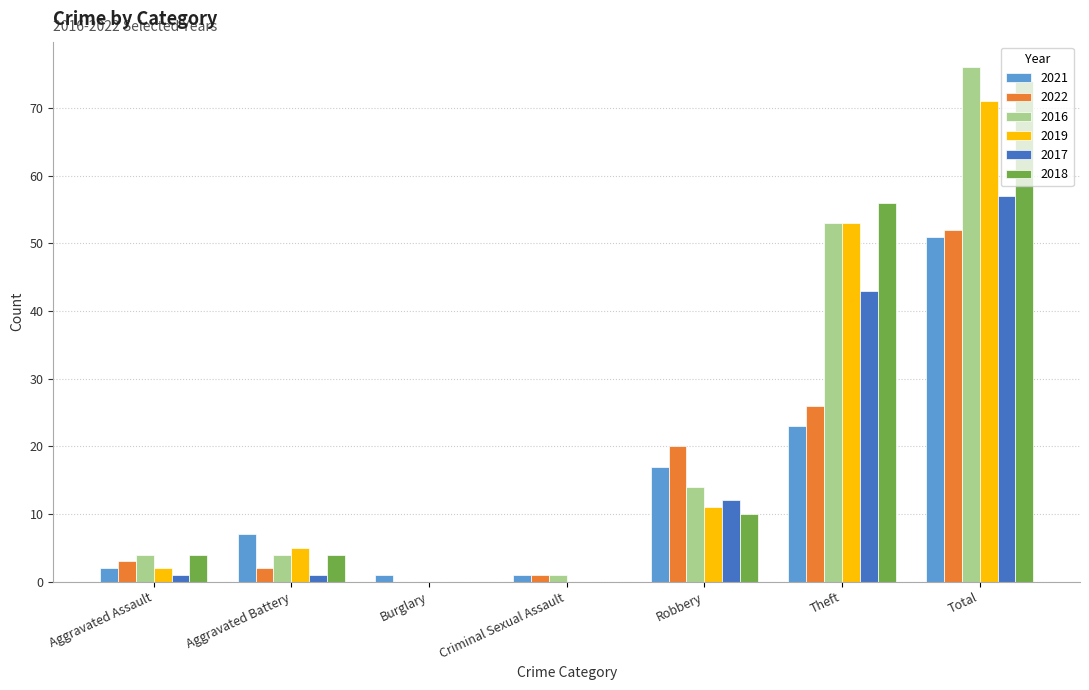

Reading left to right, list all the values displayed in this chart.

2021: Aggravated Assault=2	Aggravated Battery=7	Burglary=1	Criminal Sexual Assault=1	Robbery=17	Theft=23	Total=51
2022: Aggravated Assault=3	Aggravated Battery=2	Burglary=0	Criminal Sexual Assault=1	Robbery=20	Theft=26	Total=52
2016: Aggravated Assault=4	Aggravated Battery=4	Burglary=0	Criminal Sexual Assault=1	Robbery=14	Theft=53	Total=76
2019: Aggravated Assault=2	Aggravated Battery=5	Burglary=0	Criminal Sexual Assault=0	Robbery=11	Theft=53	Total=71
2017: Aggravated Assault=1	Aggravated Battery=1	Burglary=0	Criminal Sexual Assault=0	Robbery=12	Theft=43	Total=57
2018: Aggravated Assault=4	Aggravated Battery=4	Burglary=0	Criminal Sexual Assault=0	Robbery=10	Theft=56	Total=74